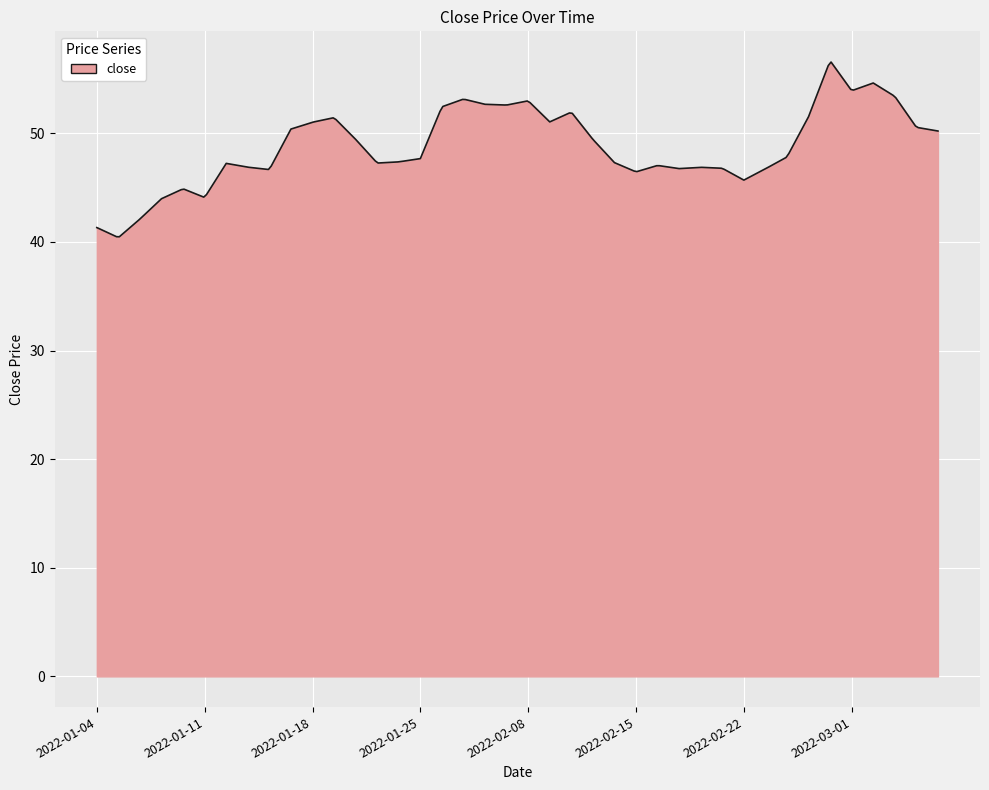

What is the smallest value displayed?

40.5